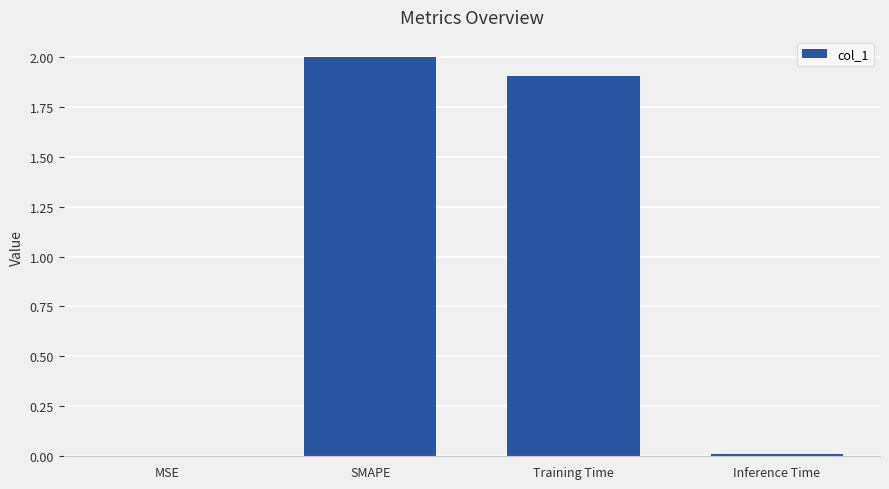

True or false: the data shows 1.9 at Training Time.

True